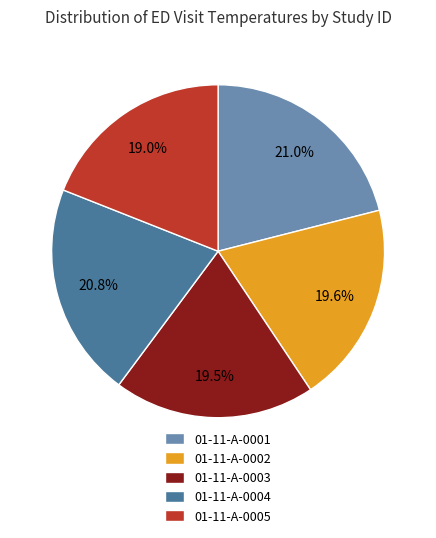

What is the smallest slice in the pie chart?

01-11-A-0005